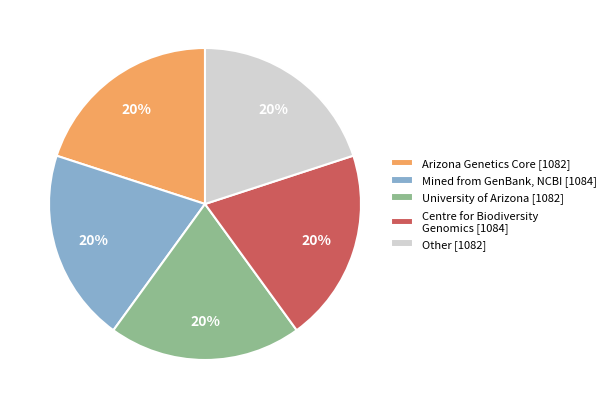

Do Centre for Biodiversity Genomics [1084] and University of Arizona [1082] together represent more than half of the pie?

No